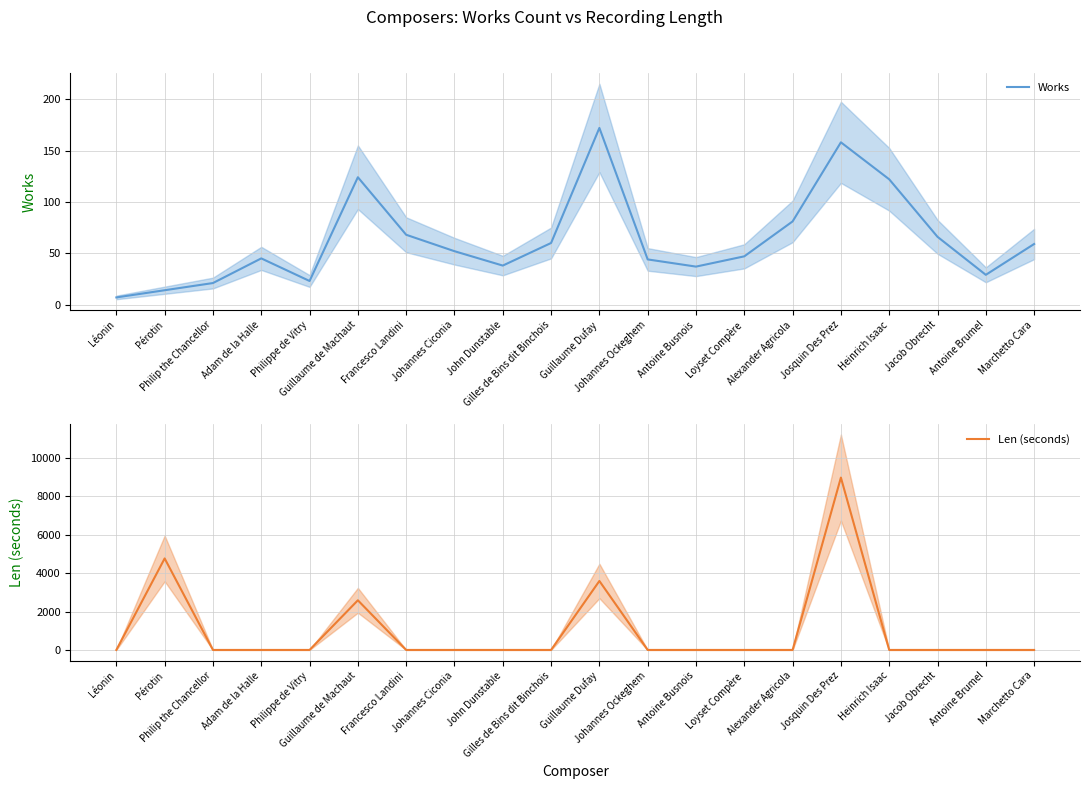

How many data points in Works are above 52?

9